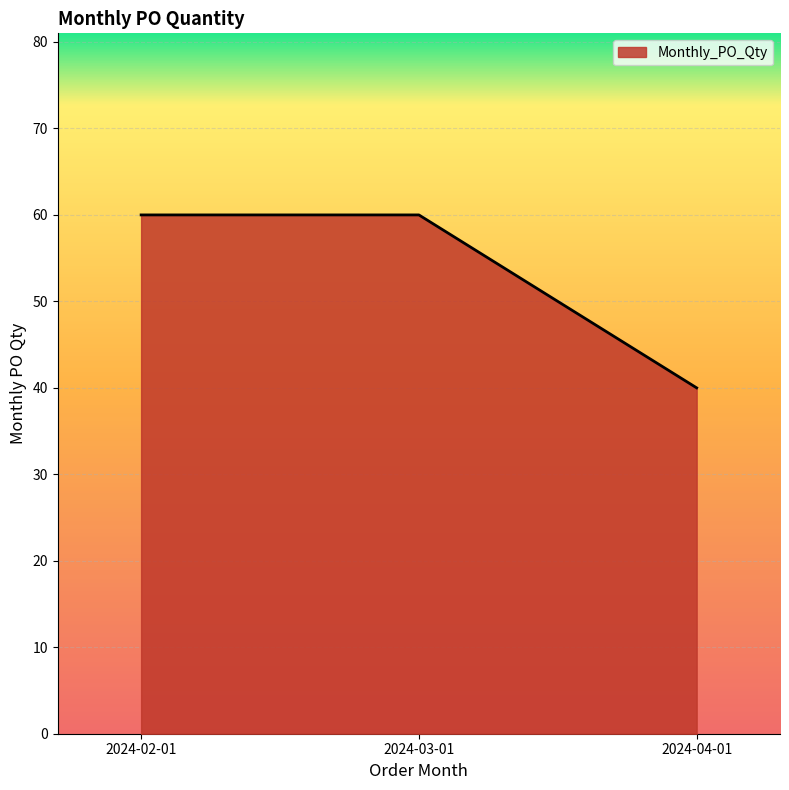

What value does the data have at 2024-03-01?

60